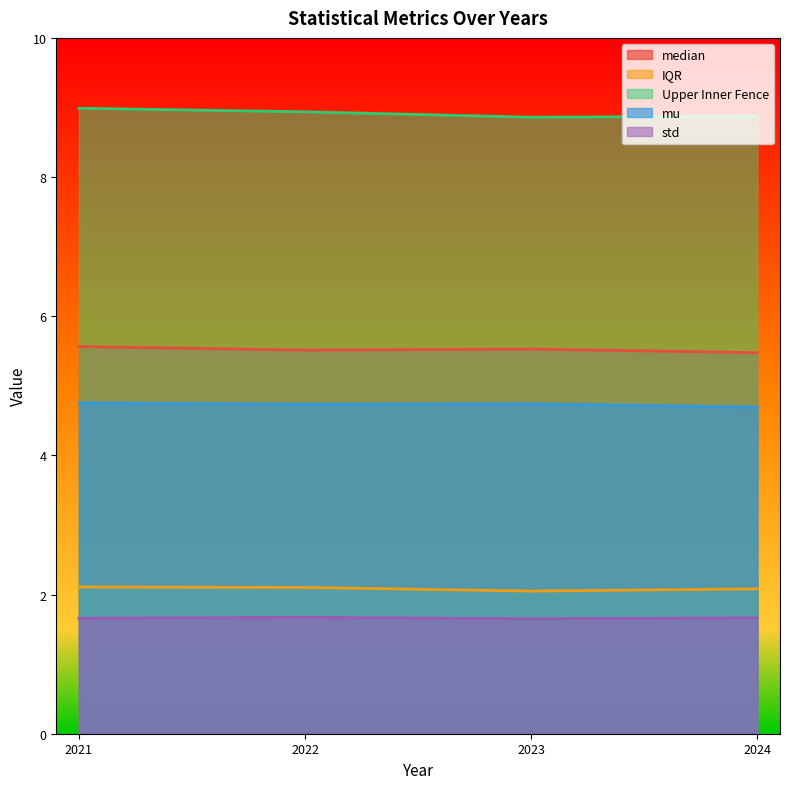

Which category has the highest value in the median series?

2021